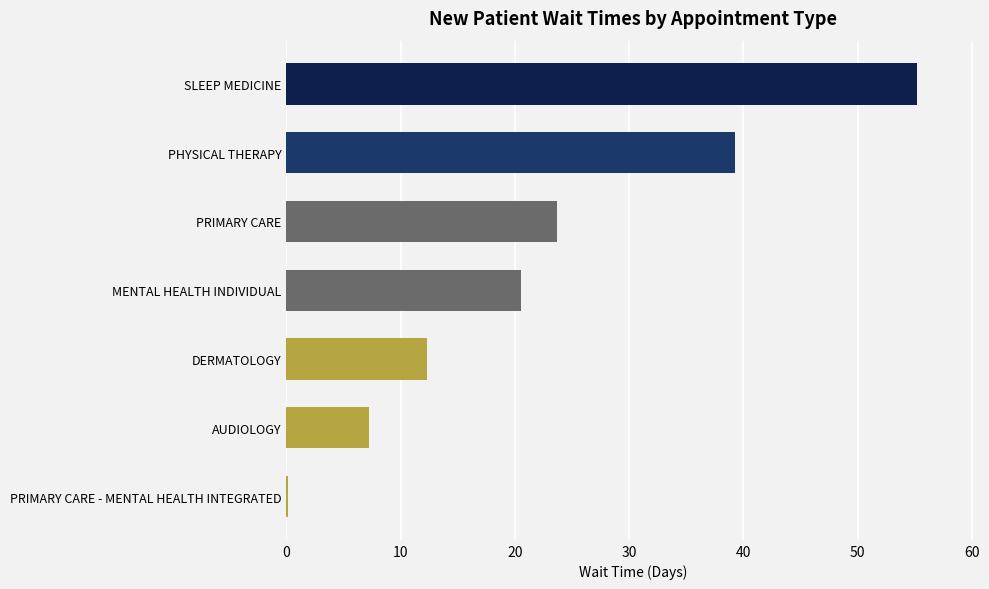

The chart shows a value of 12.3 at DERMATOLOGY. True or false?

True